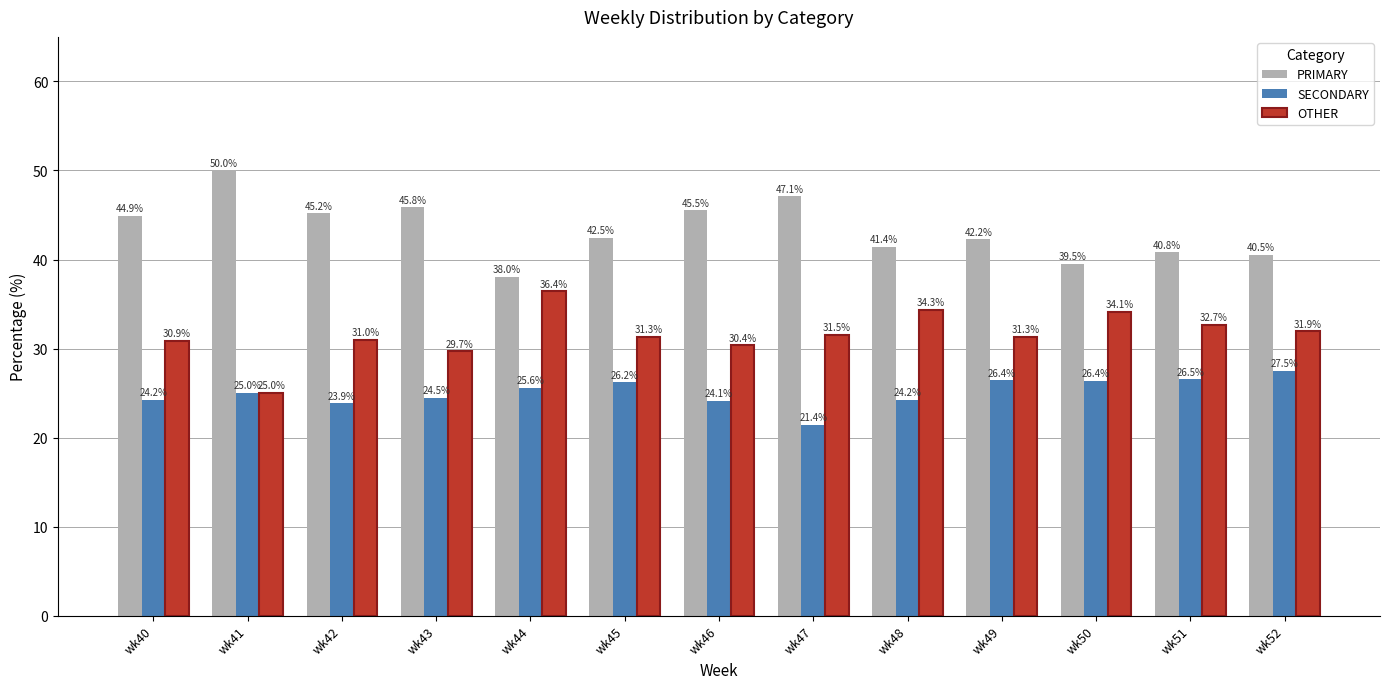

List the series in order of their overall mean, highest first.

PRIMARY, OTHER, SECONDARY